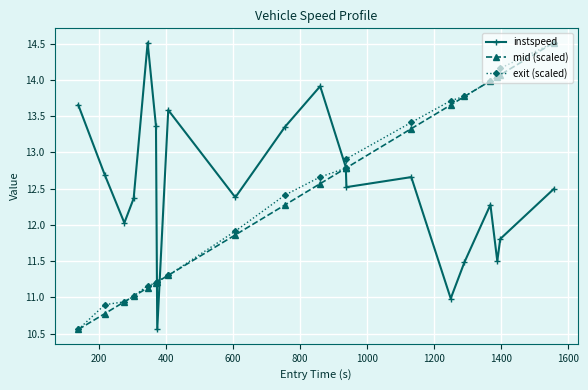

How many times do instspeed and exit (scaled) cross each other?

3